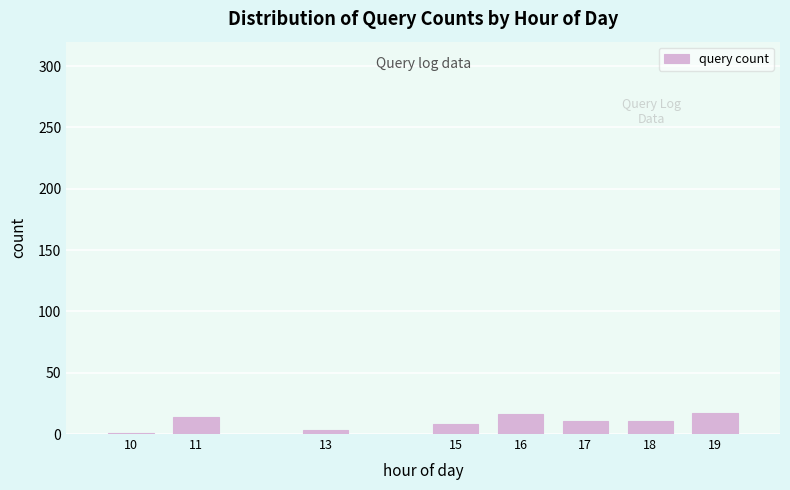

What is the ratio of the value at 19 to the value at 11?

1.2